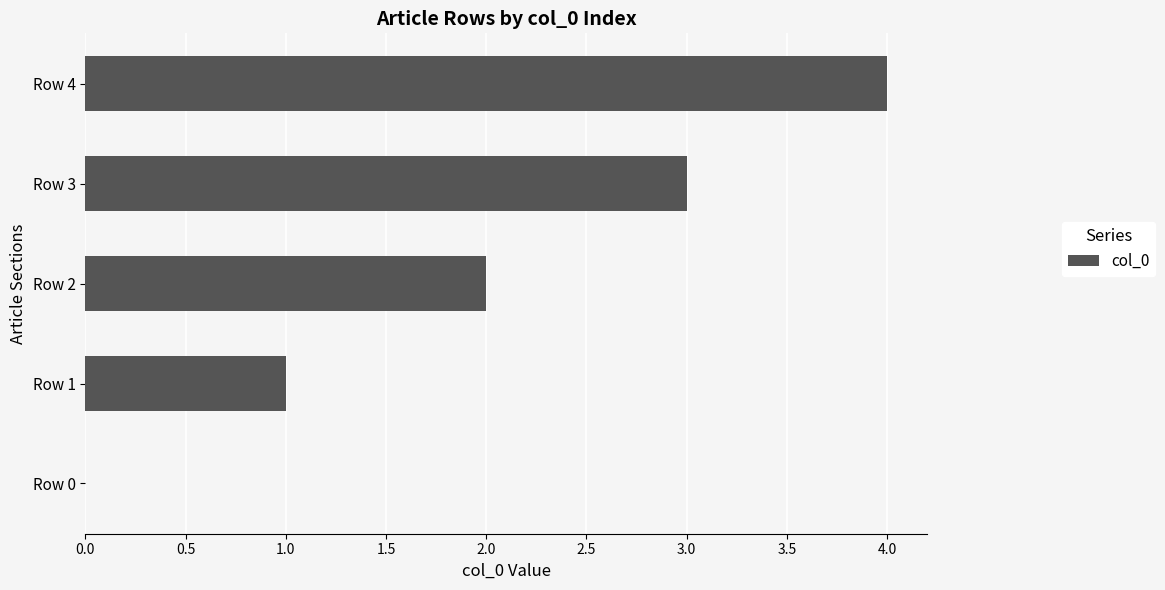

How many positive values are there?

4